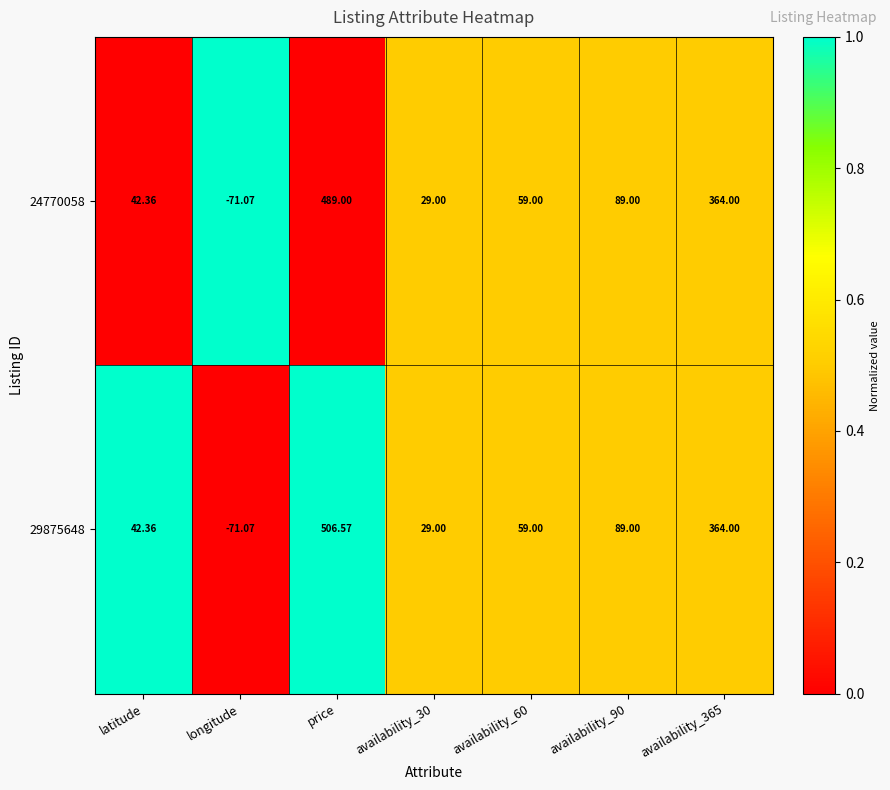

Which label corresponds to the largest value in the chart?

price